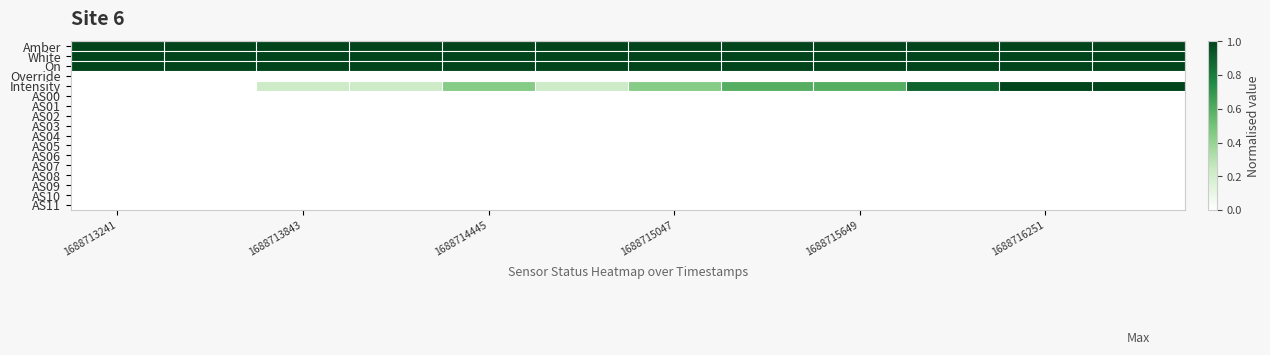

Rank the series by their maximum value, from lowest to highest.

Override, AS00, AS01, AS02, AS03, AS04, AS05, AS06, AS07, AS08, AS09, AS10, AS11, Amber, White, On, Intensity